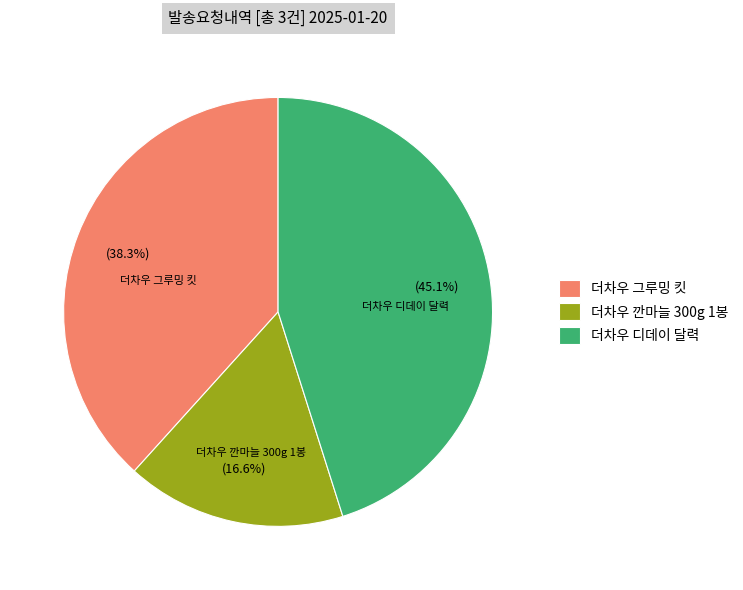

Does 더차우 디데이 달력 account for over 50% of the chart?

No